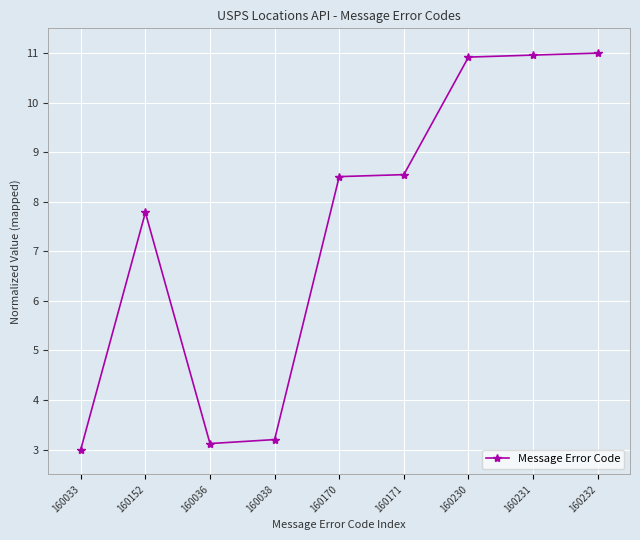

How many categories are shown in the chart?

9